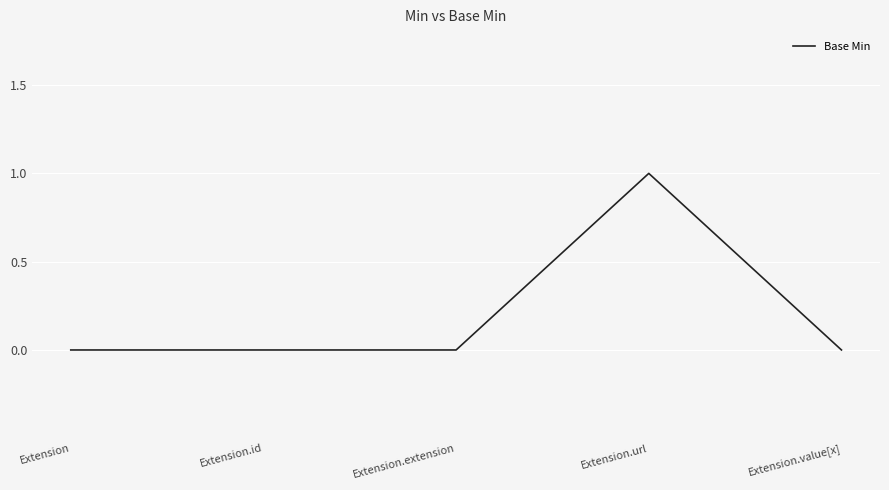

What position from the left is Extension.extension?

3